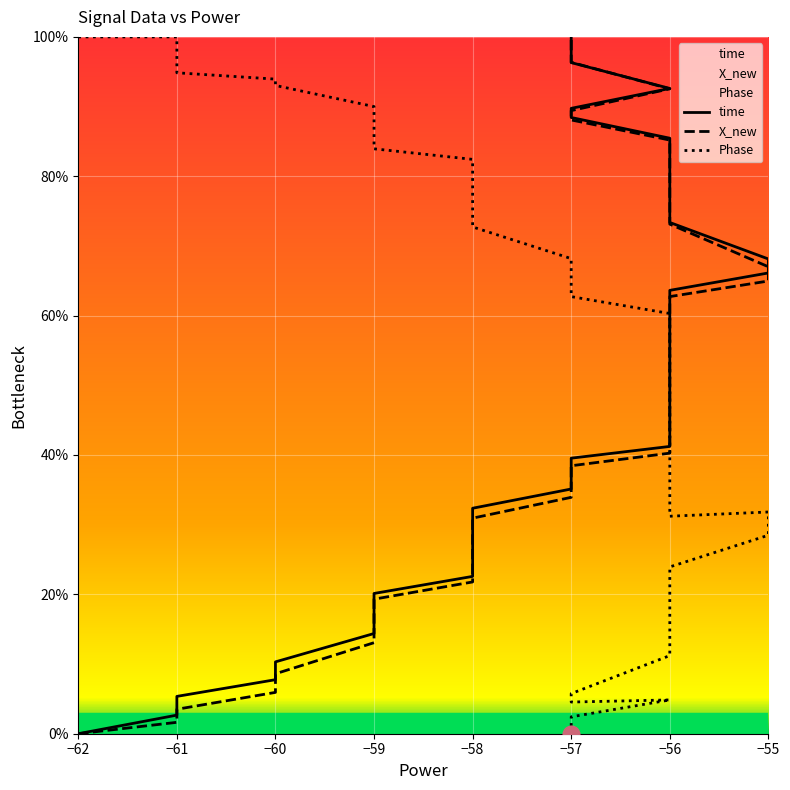

Rank the series by their average value, from highest to lowest.

time, X_new, Phase